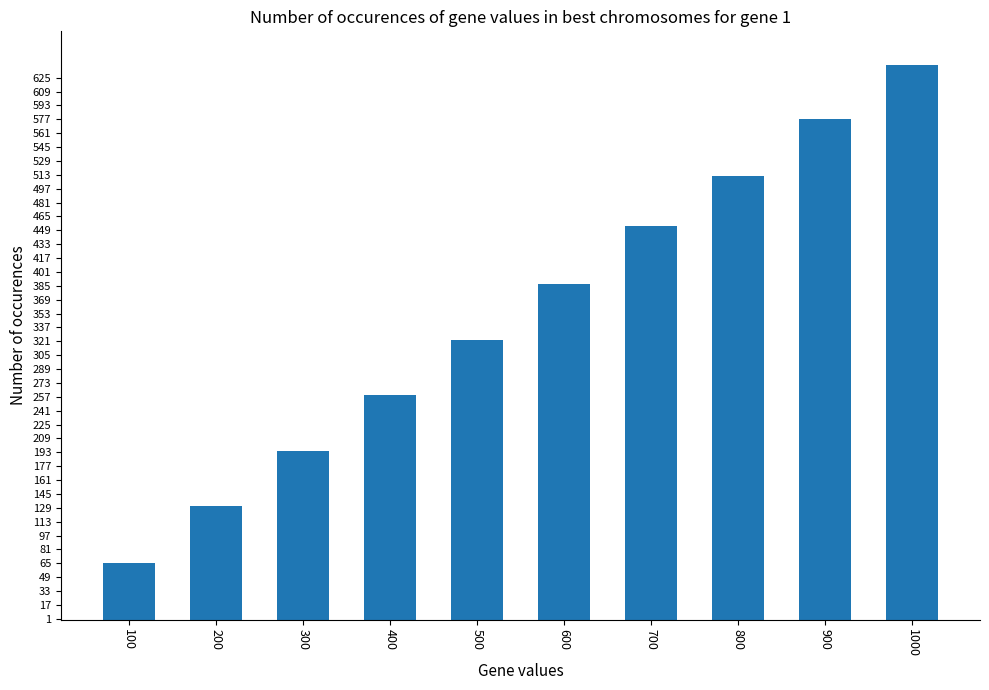

What is the smallest value displayed?

65